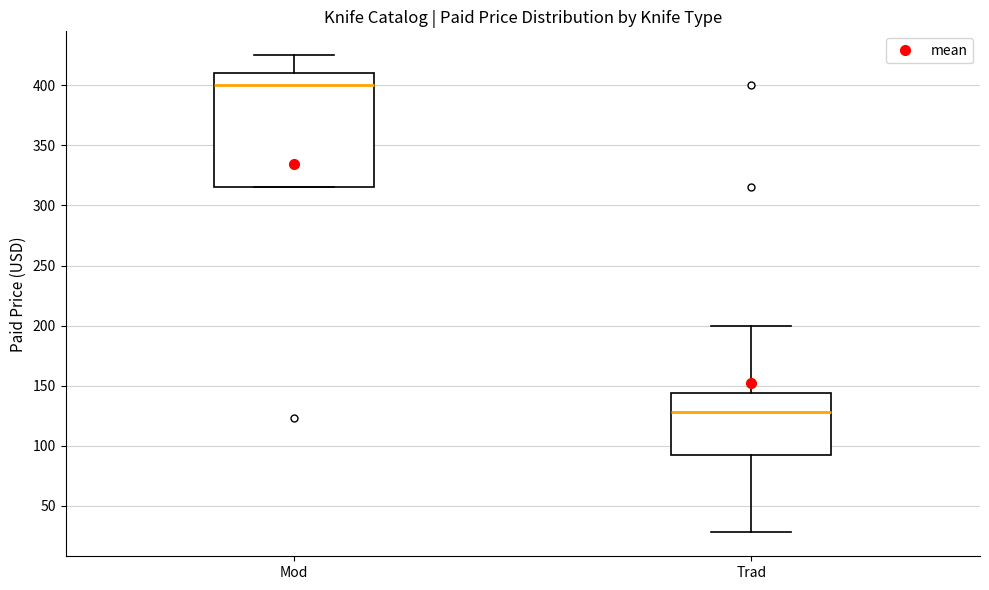

Reading left to right, read every box against the y-axis: the position of its median line, the range the box covers, and the ends of its whiskers. The values are not printed on the chart, so give them approximately, as read against the axis.

Mod: median 400, box 315 to 410, whiskers 315 to 425
Trad: median 130, box 90 to 145, whiskers 30 to 200